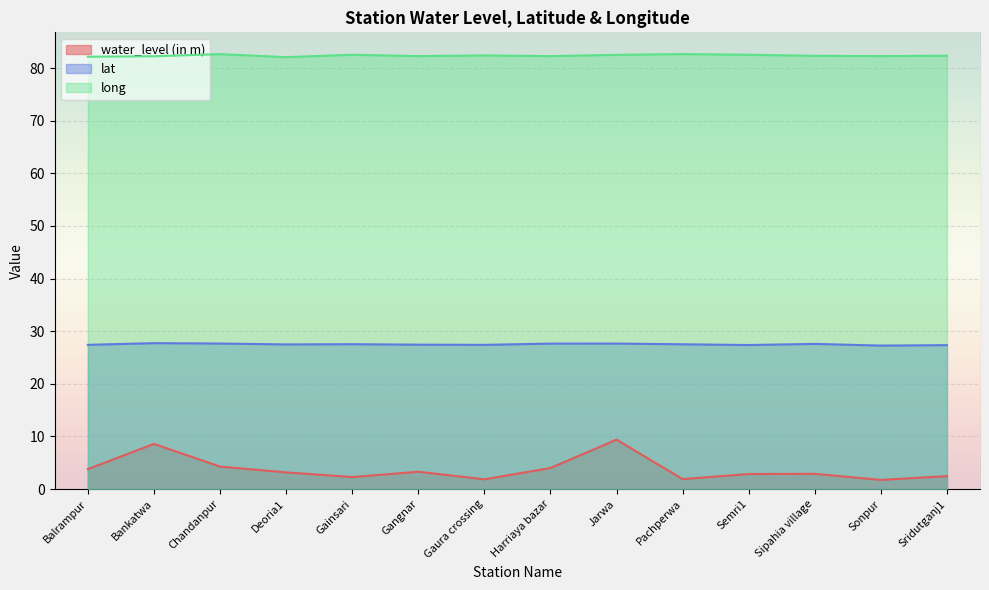

What is the spread (max minus min) of values at Sridutganj1?

79.9